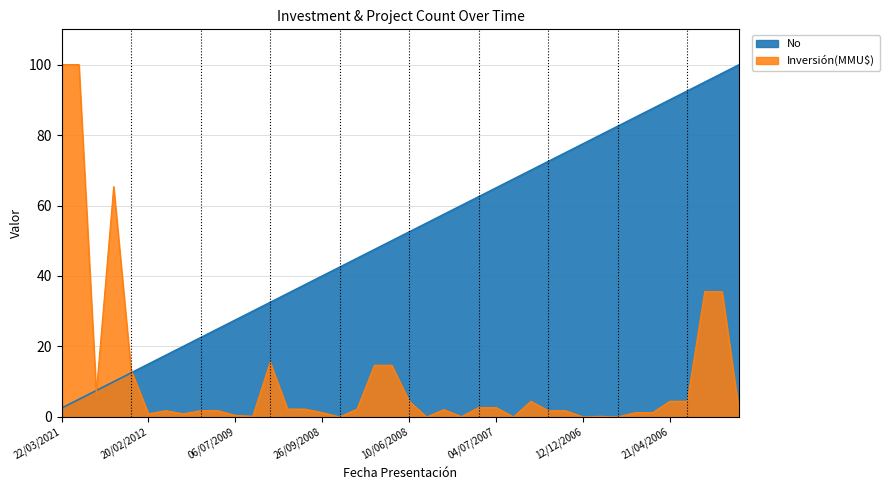

Which series has the widest spread of values?

Inversión(MMU$)